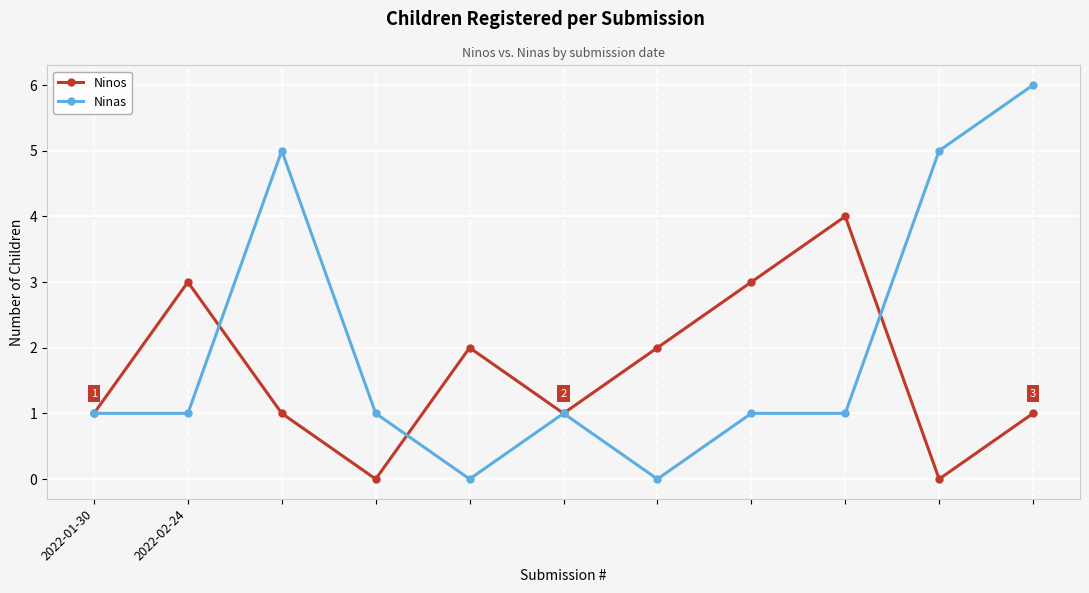

Rank the series by their average value, from lowest to highest.

Ninos, Ninas